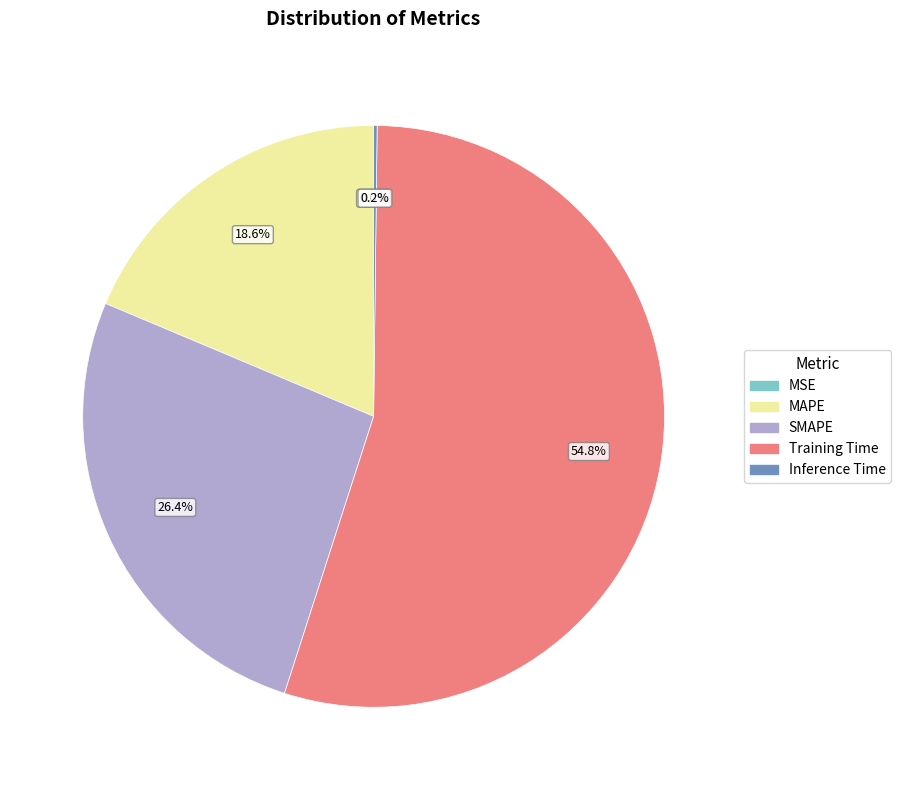

Is the sum of SMAPE and MAPE greater than half?

No